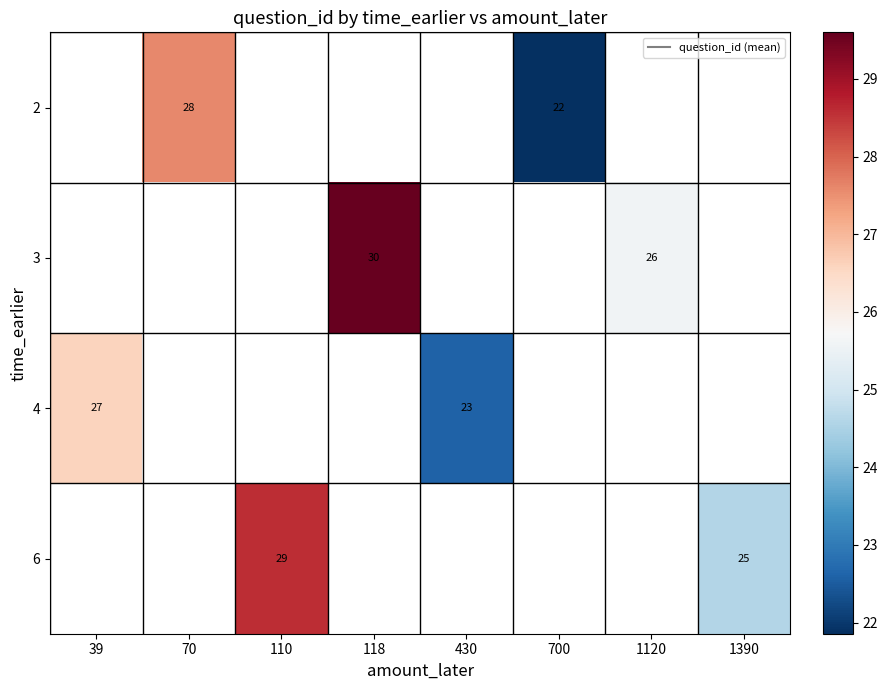

How many categories are shown in the chart?

8